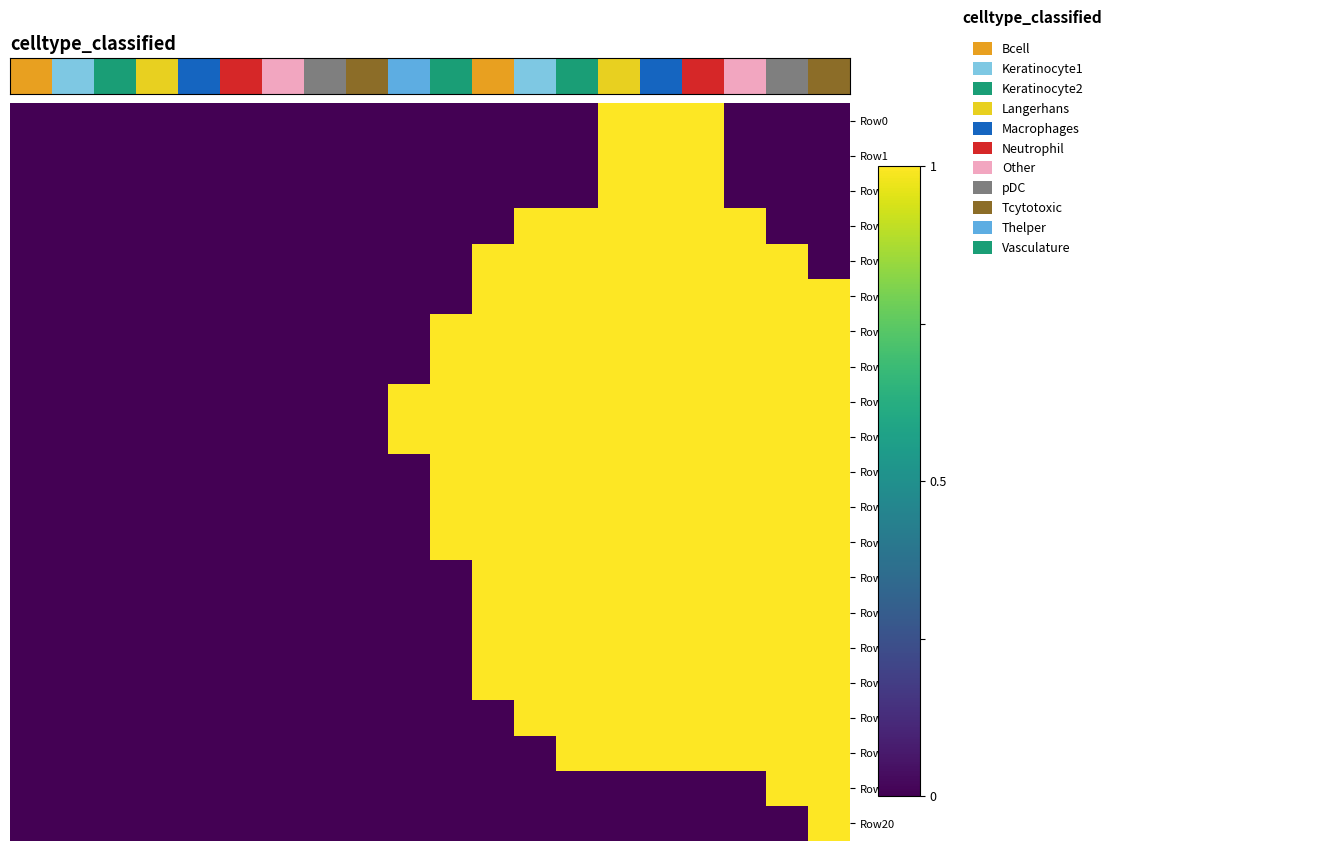

Which series has the largest total across all categories?

Row8